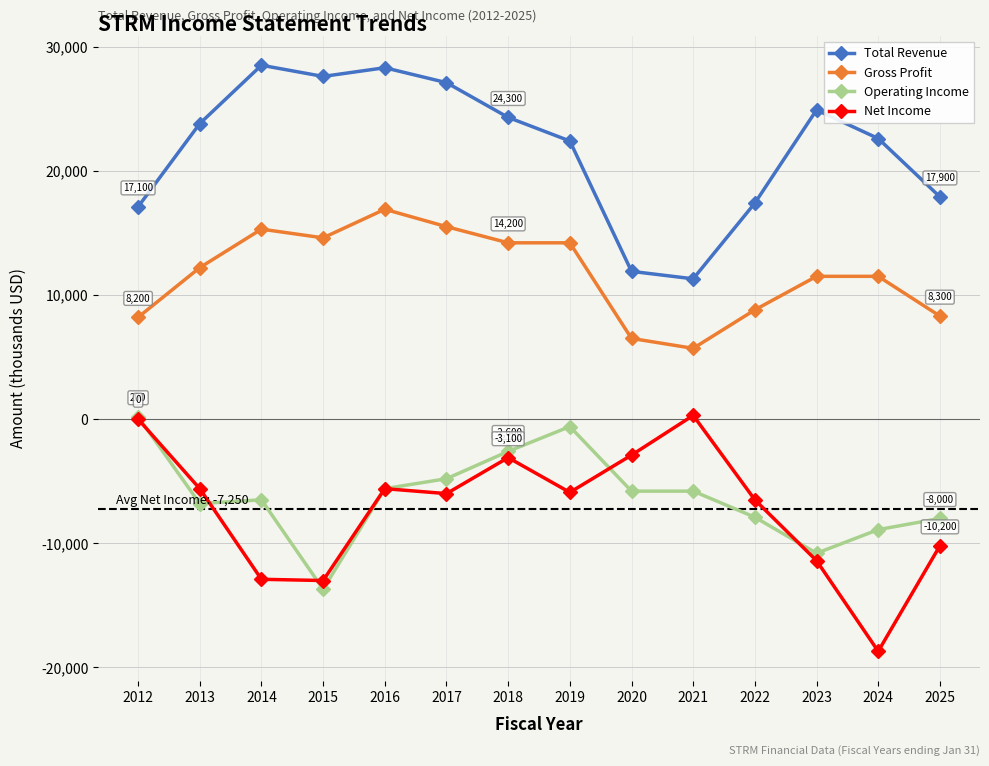

Where is Net Income nearest to the value -9200?

2025